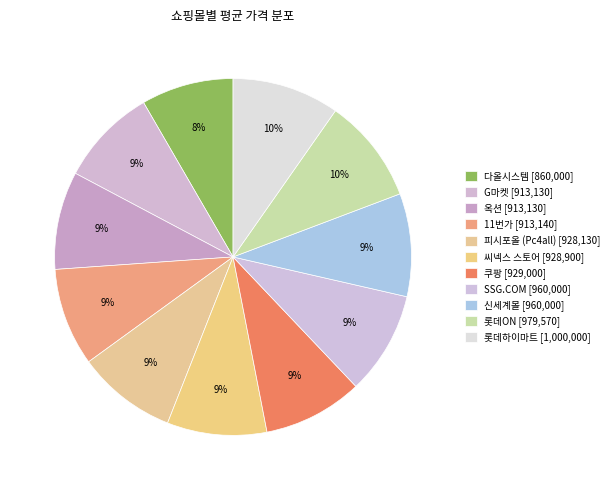

Does any single category account for the majority?

No